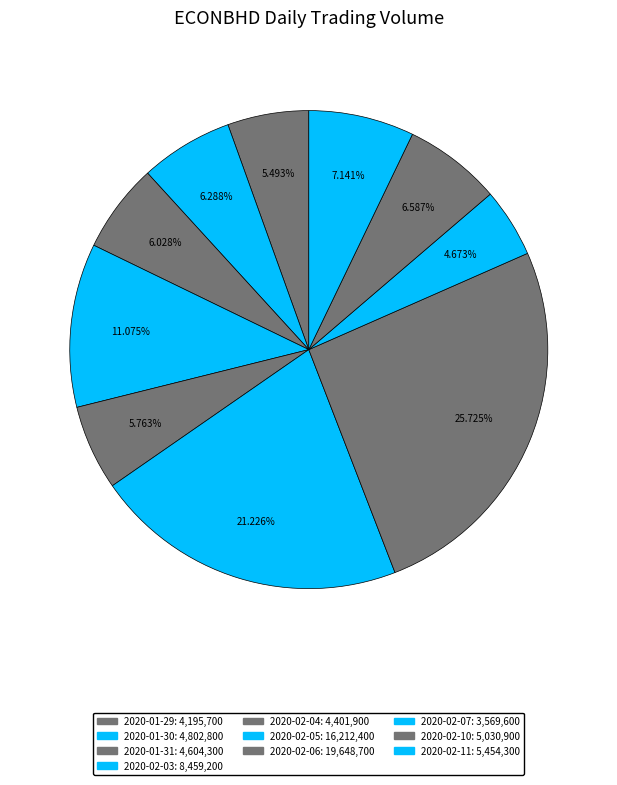

Count the number of slices in the pie.

10